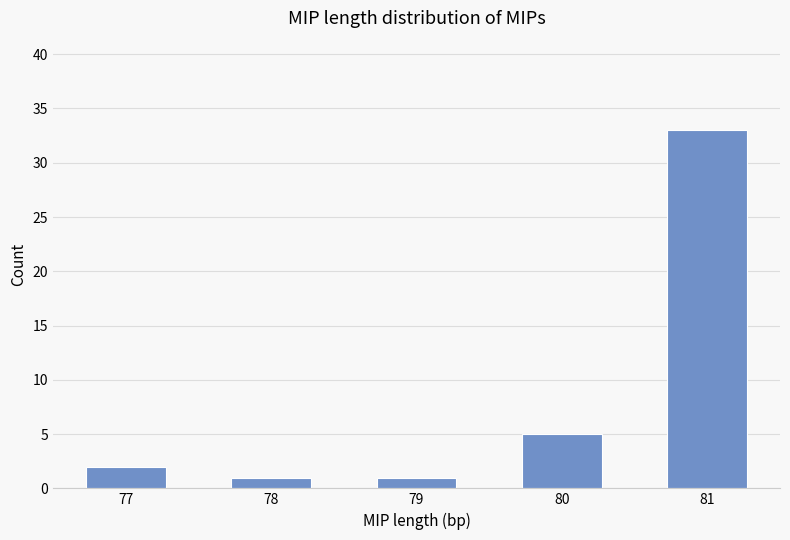

True or false: the data shows 51 at 81.

False